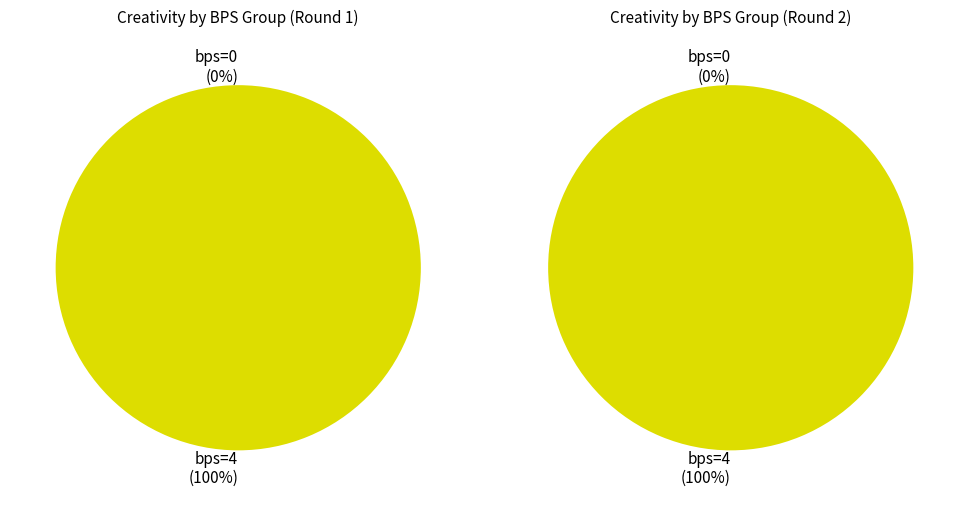

Count the number of slices in the pie.

2